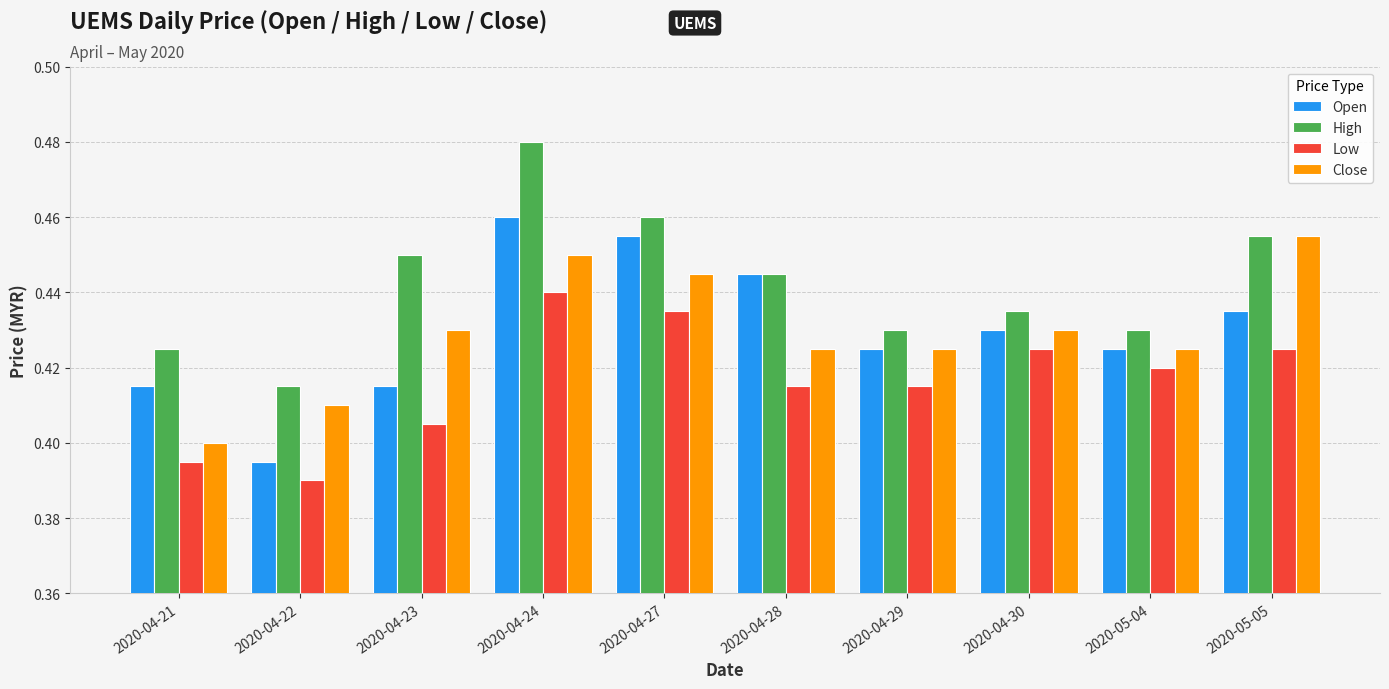

What is the sum of all Open values?

4.3